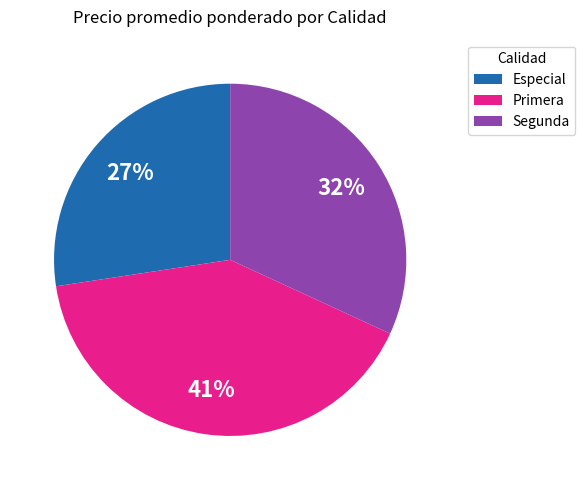

What is the ratio of the value at Segunda to the value at Especial?

1.2